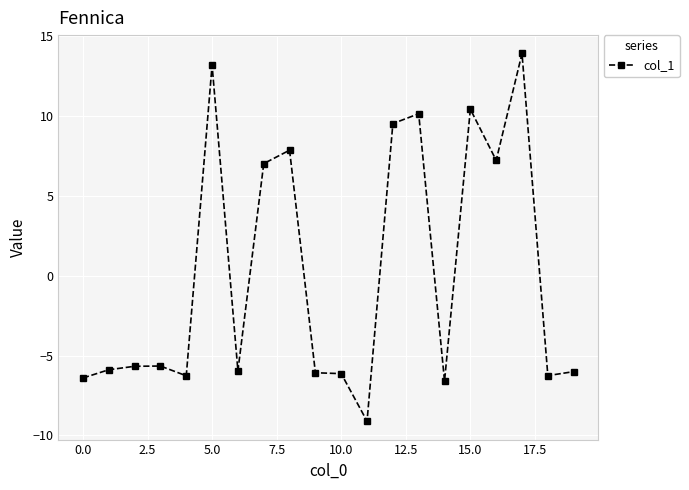

What is the difference between the second highest and minimum values?

22.3